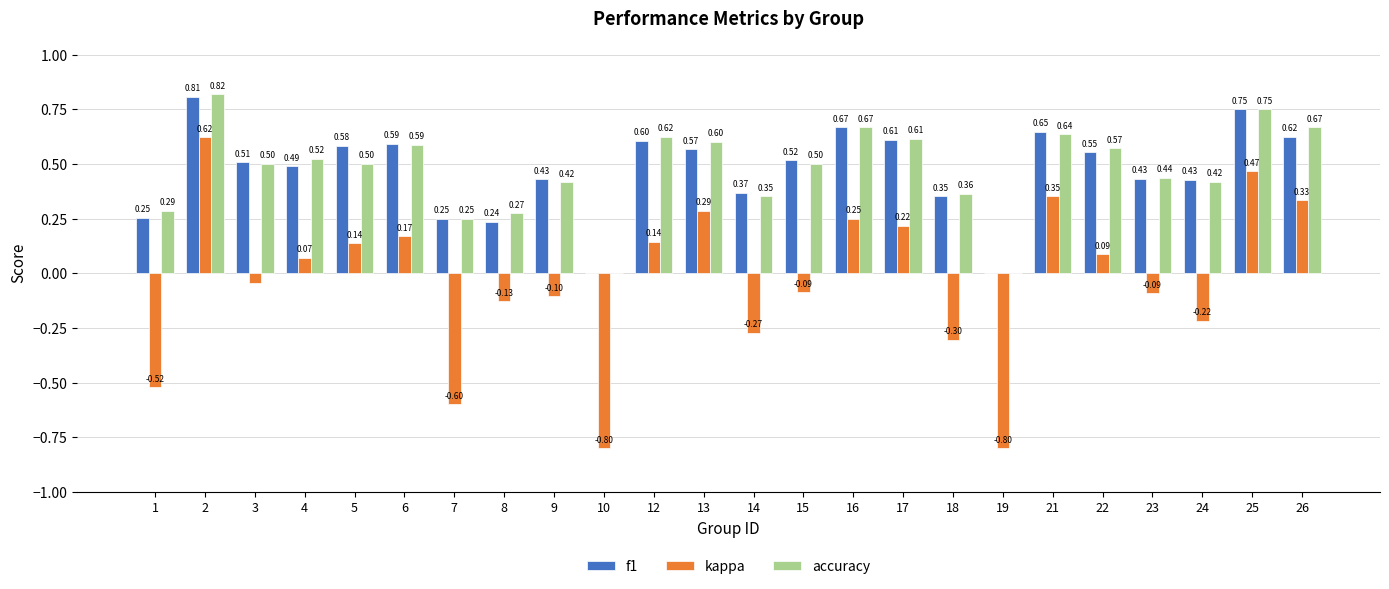

Between 18 and 19, which series saw the biggest shift?

kappa